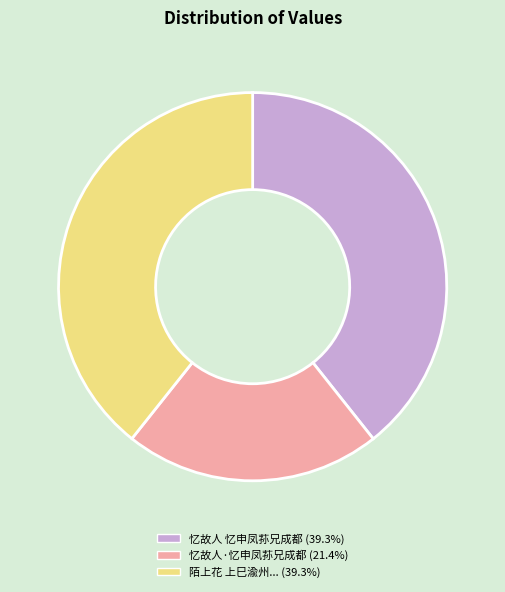

Is there a majority slice in this chart?

No